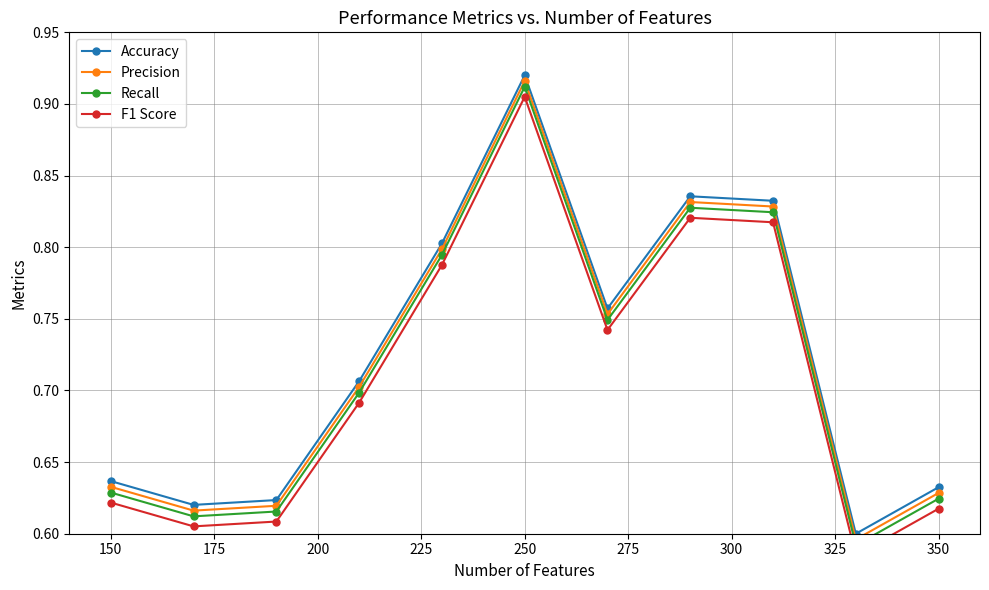

Rank the series by their average value, from highest to lowest.

Accuracy, Precision, Recall, F1 Score